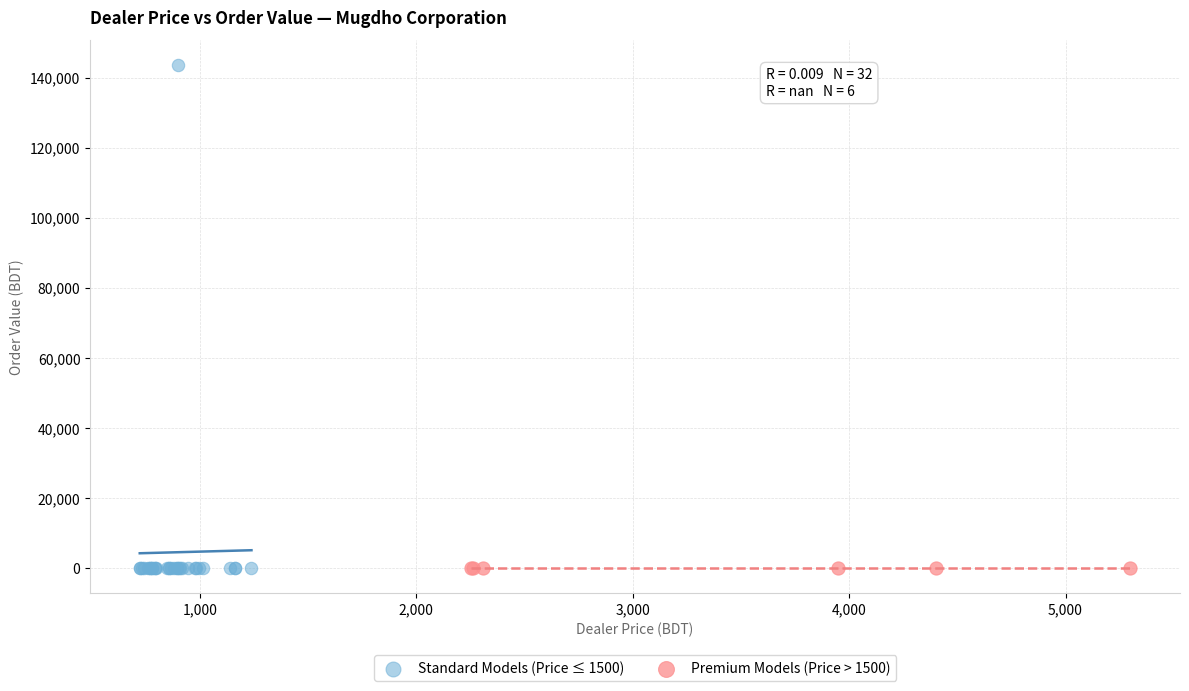

Which series reaches the maximum Y coordinate?

Standard Models (Price ≤ 1500)